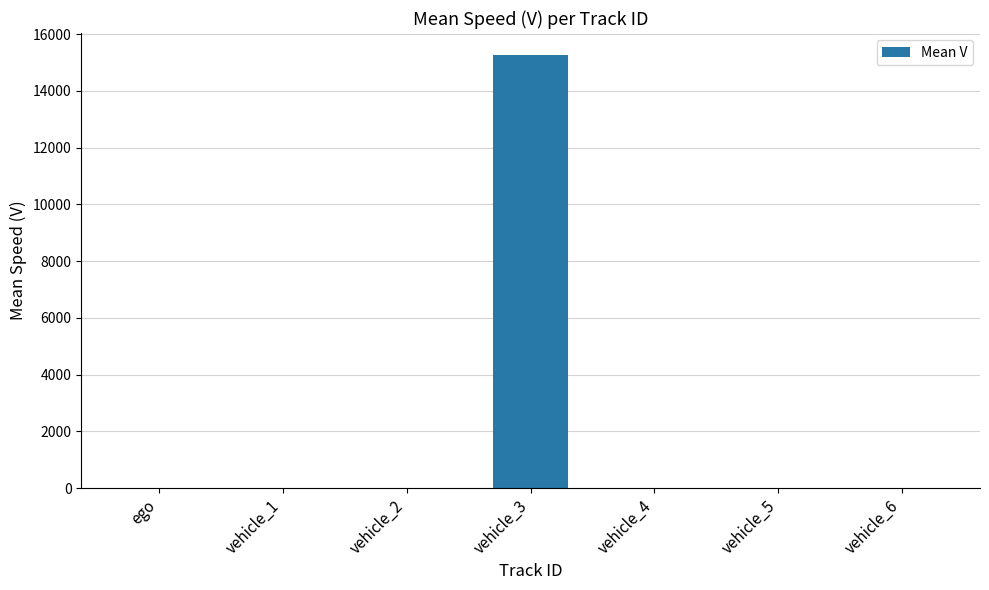

The chart shows a value of 1.6 at vehicle_4. True or false?

True